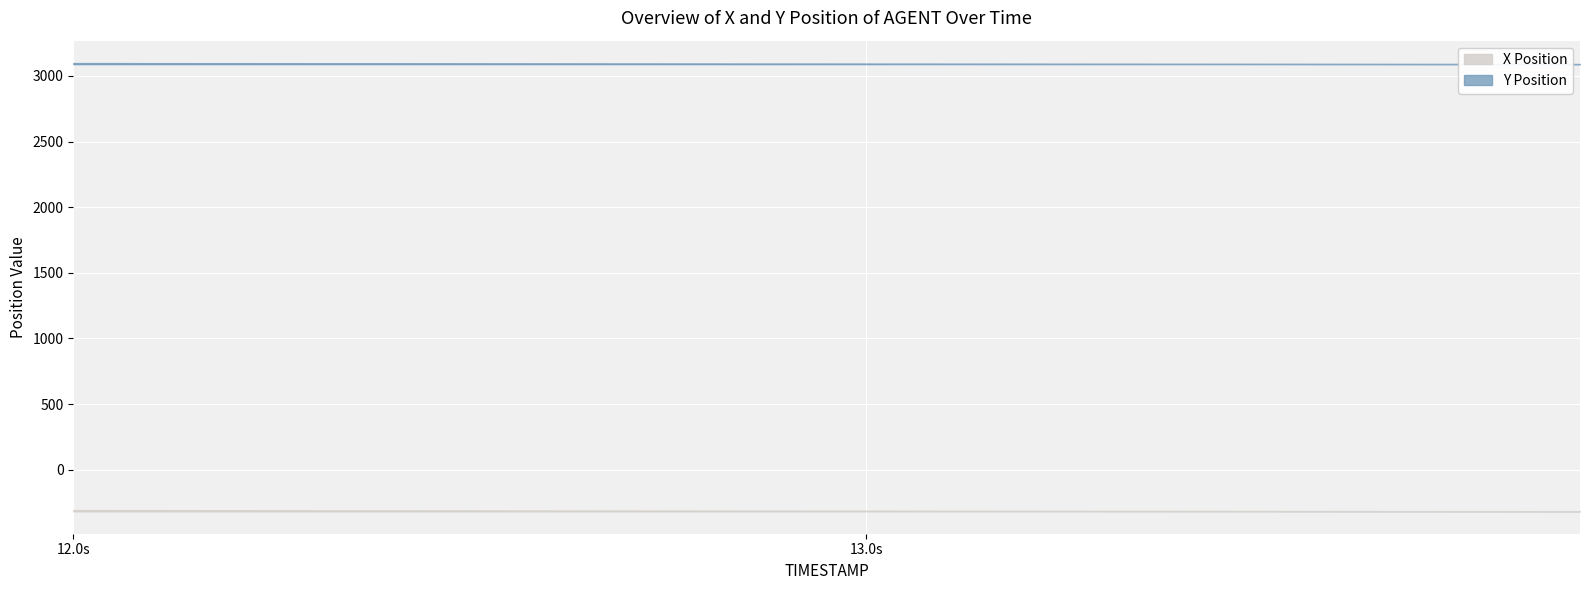

Which series has the largest range (max minus min)?

X